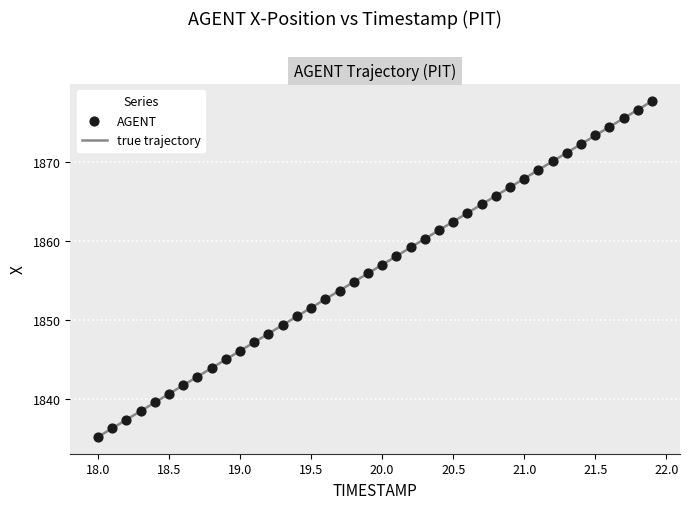

What is the smallest value displayed?

1835.2